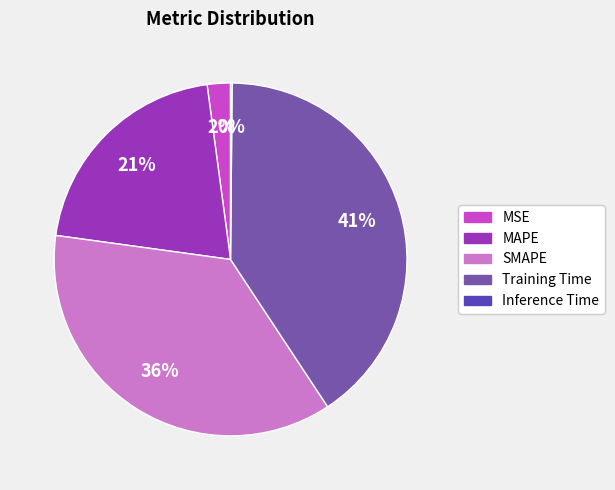

Which slice is the largest?

Training Time